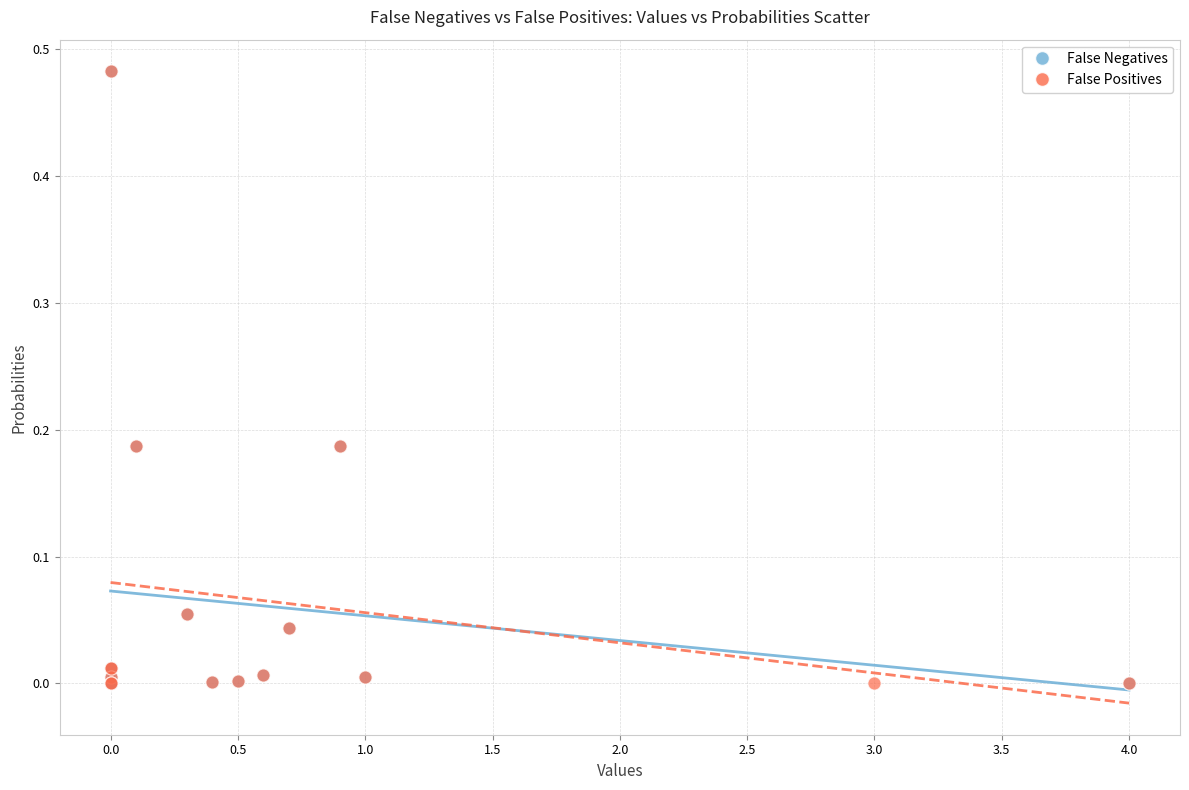

What are all the series names shown in the legend?

False Negatives, False Positives